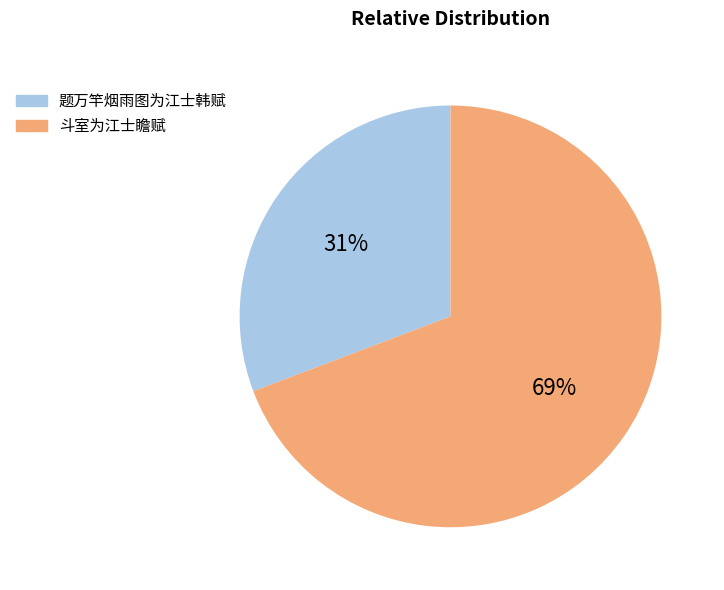

What is the largest slice in the pie chart?

斗室为江士瞻赋